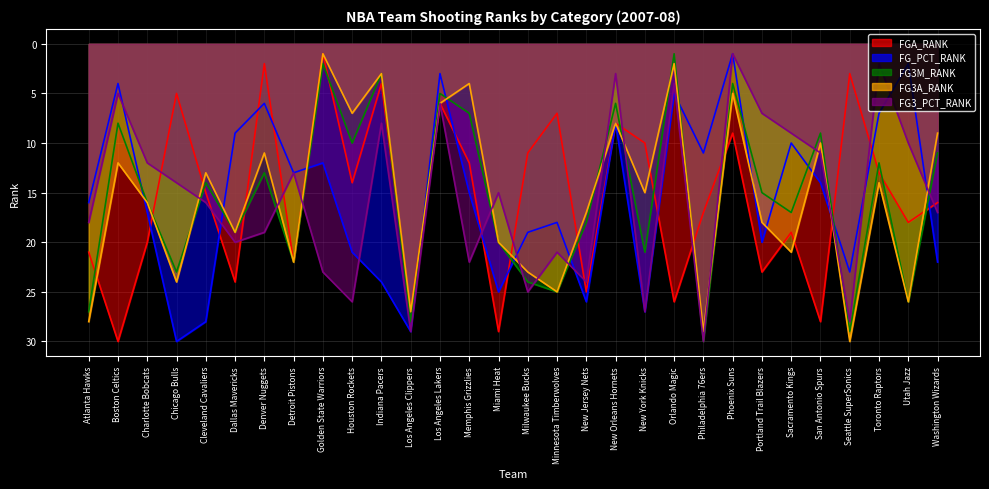

Where is the first local maximum for FG_PCT_RANK?

Chicago Bulls